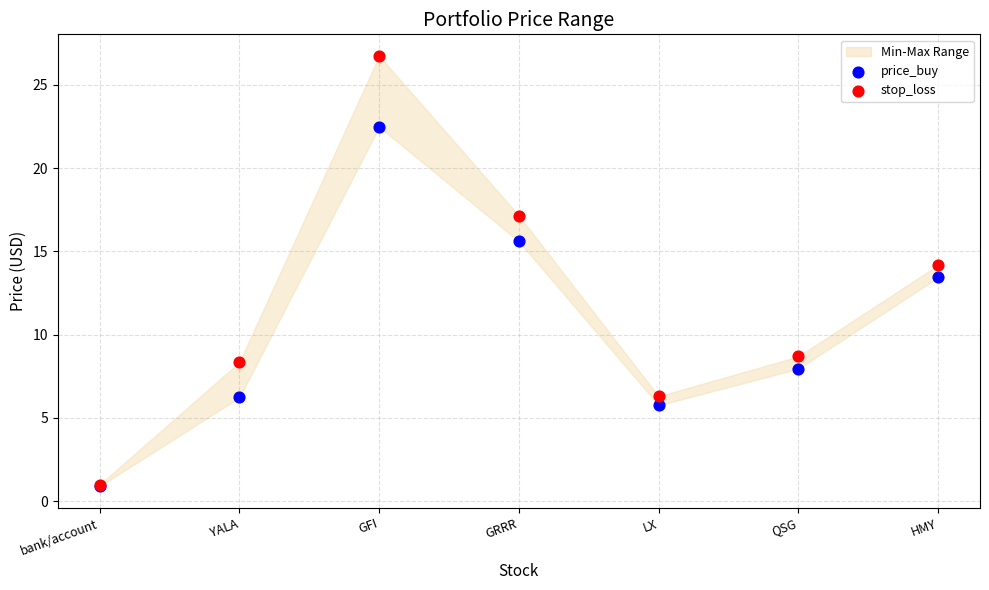

Across all series, what Y value is closest to 13?

13.4